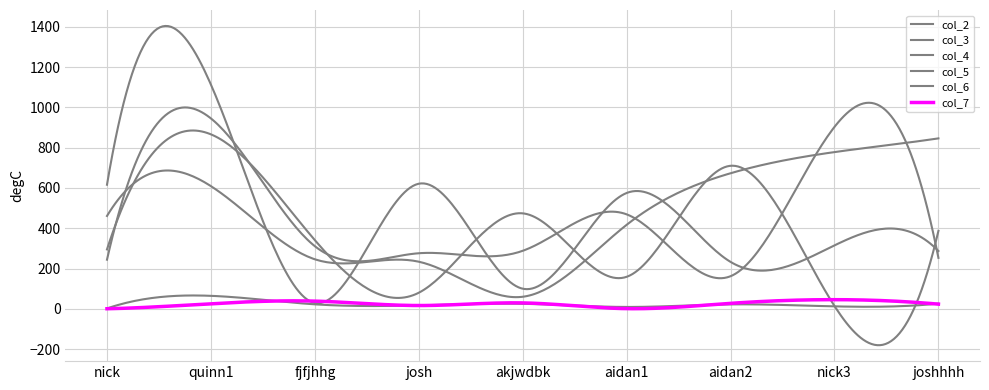

Does the chart have visible grid lines?

Yes